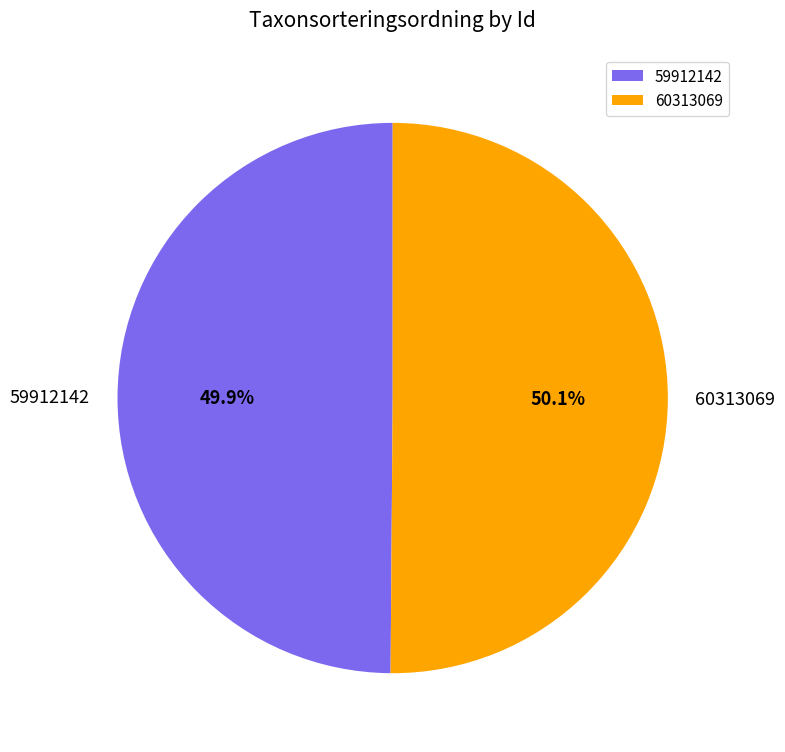

Is the sum of 60313069 and 59912142 greater than half?

Yes